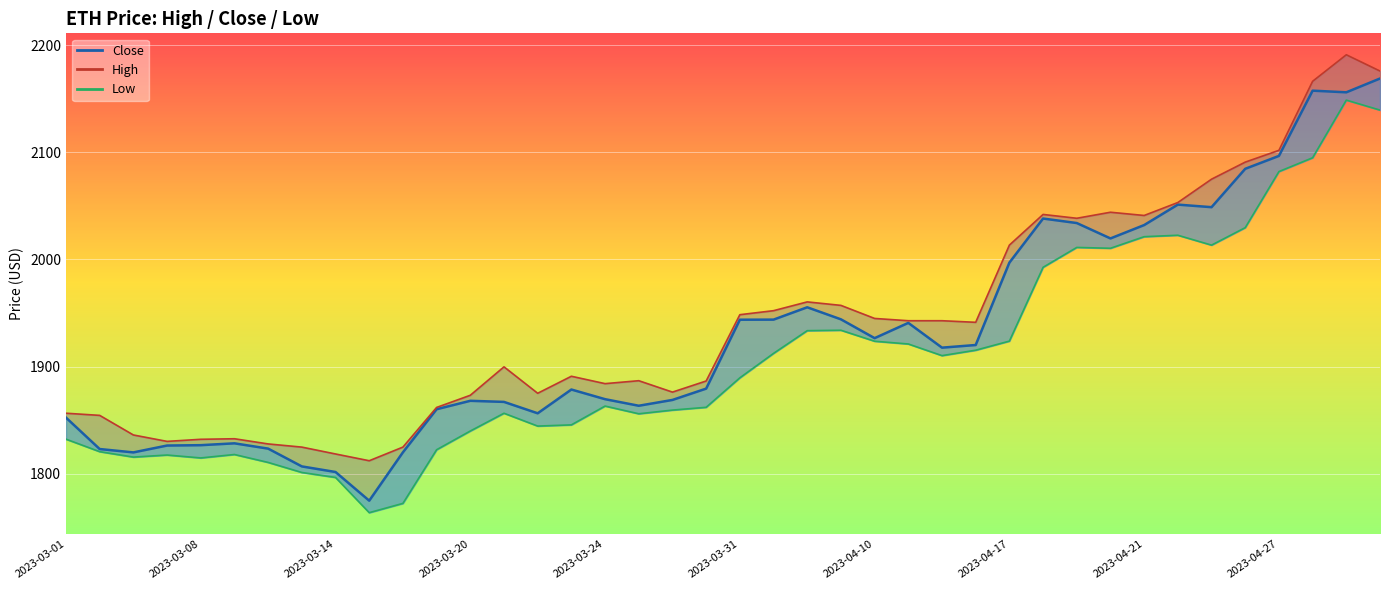

At which category does the chart reach its peak across all series?

2023-05-02